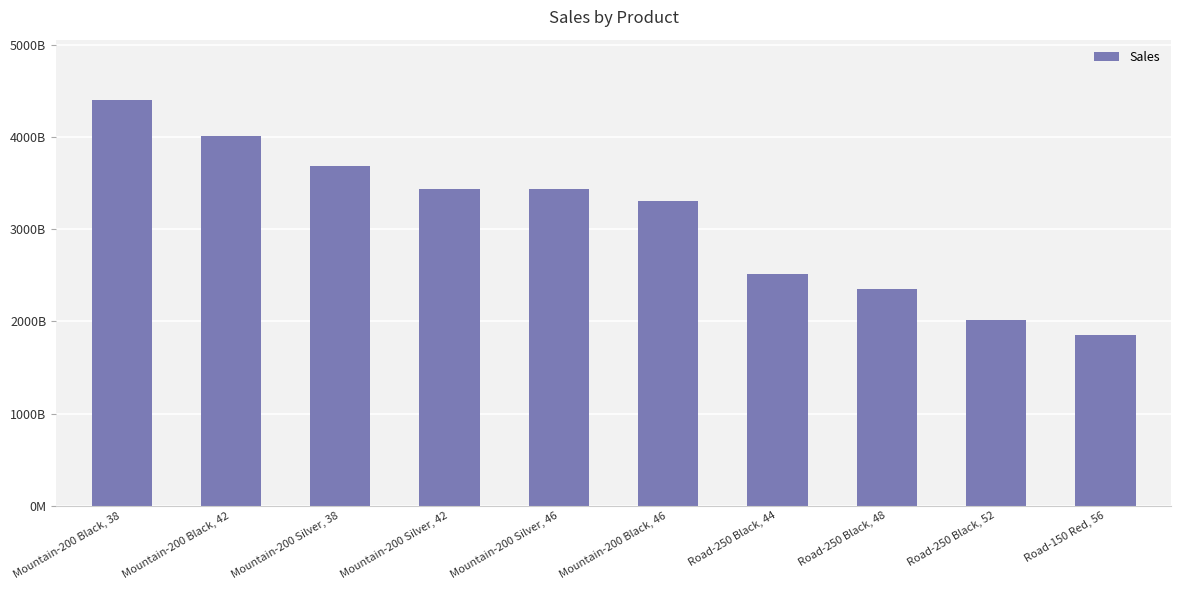

Does the chart contain any negative values?

No